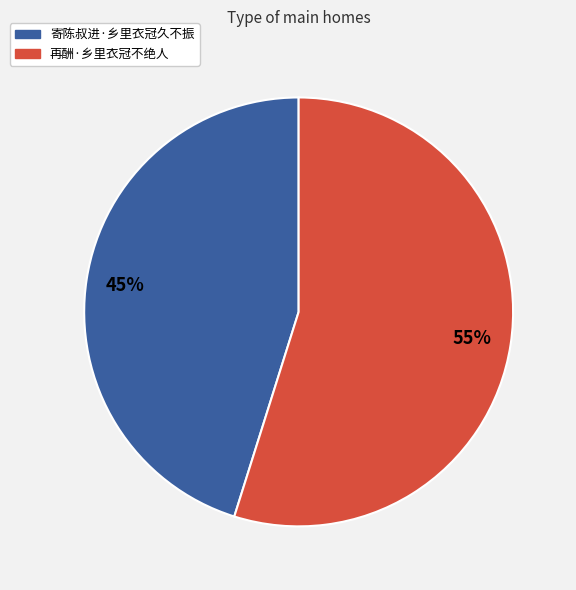

How many slices are in this pie chart?

2